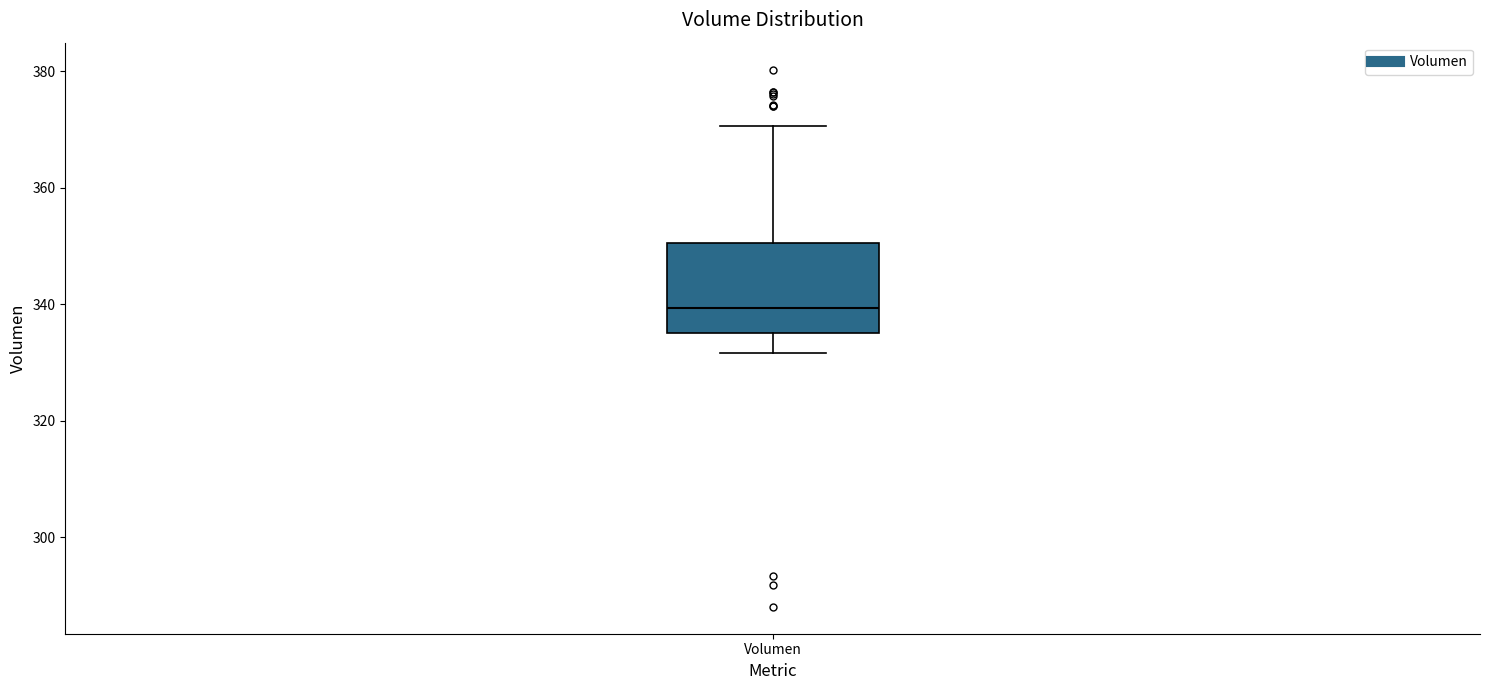

Read this box plot against the y-axis: the position of the median line, the range covered by the box, and the ends of both whiskers. The values are not printed on the chart, so give them approximately, as read against the axis.

median 340, box 336 to 350, whiskers 332 to 370